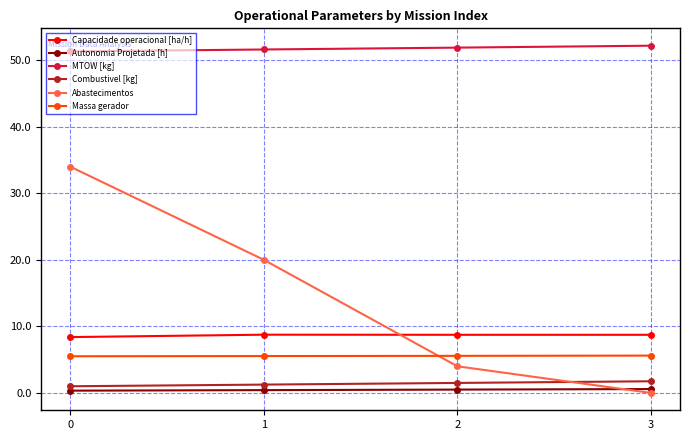

Is the value of Capacidade operacional [ha/h] at 1 greater than the value of Autonomia Projetada [h] at 0?

Yes